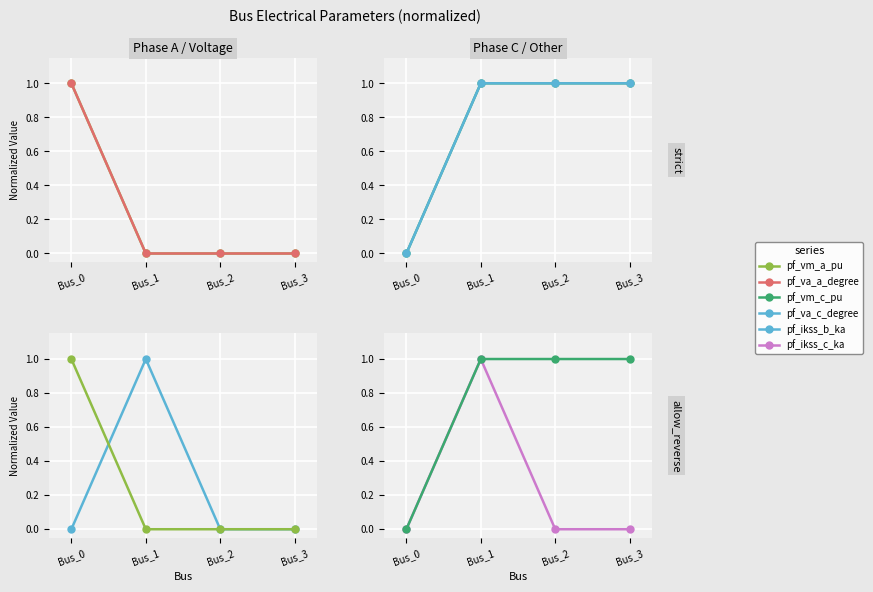

True or false: pf_ikss_c_ka and pf_ikss_b_ka cross at least once.

False